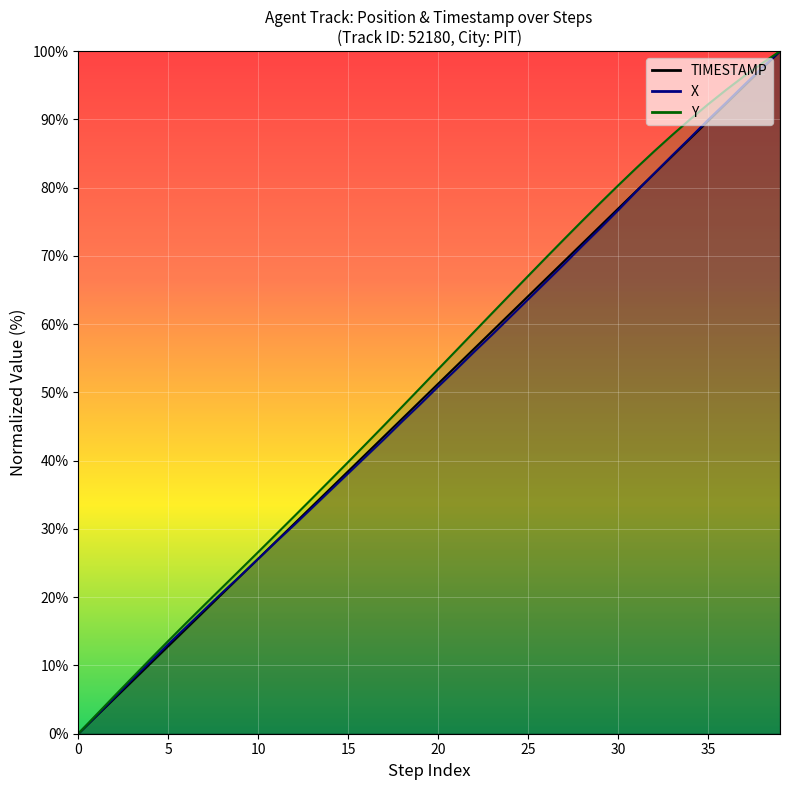

How many values in the Y series are below 53?

20